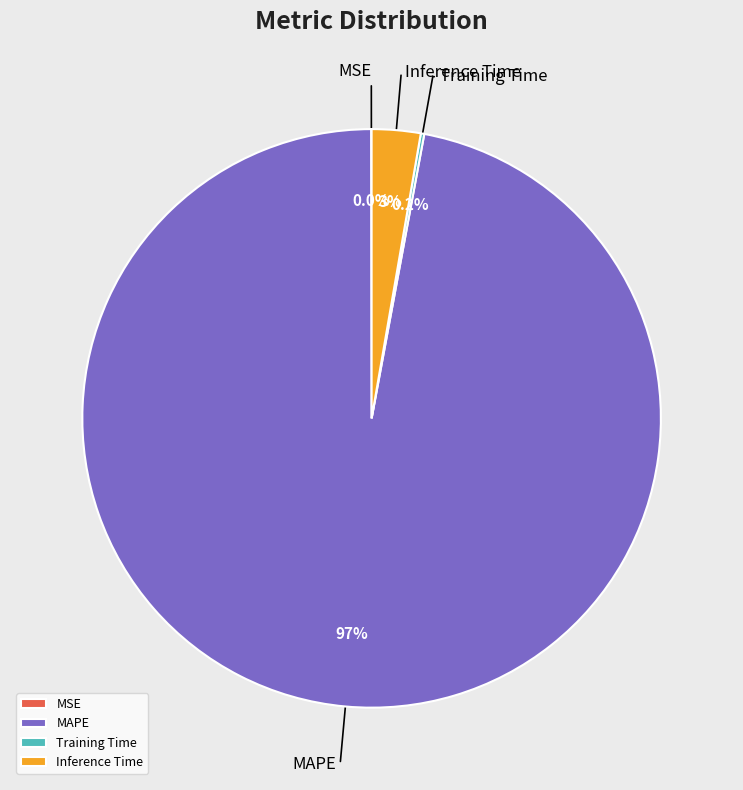

Do Inference Time and MAPE together represent more than half of the pie?

Yes